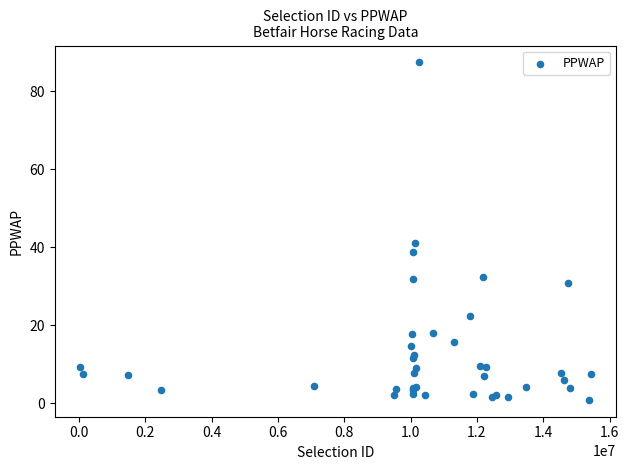

What Y value in the scatter plot is closest to 44?

41.0